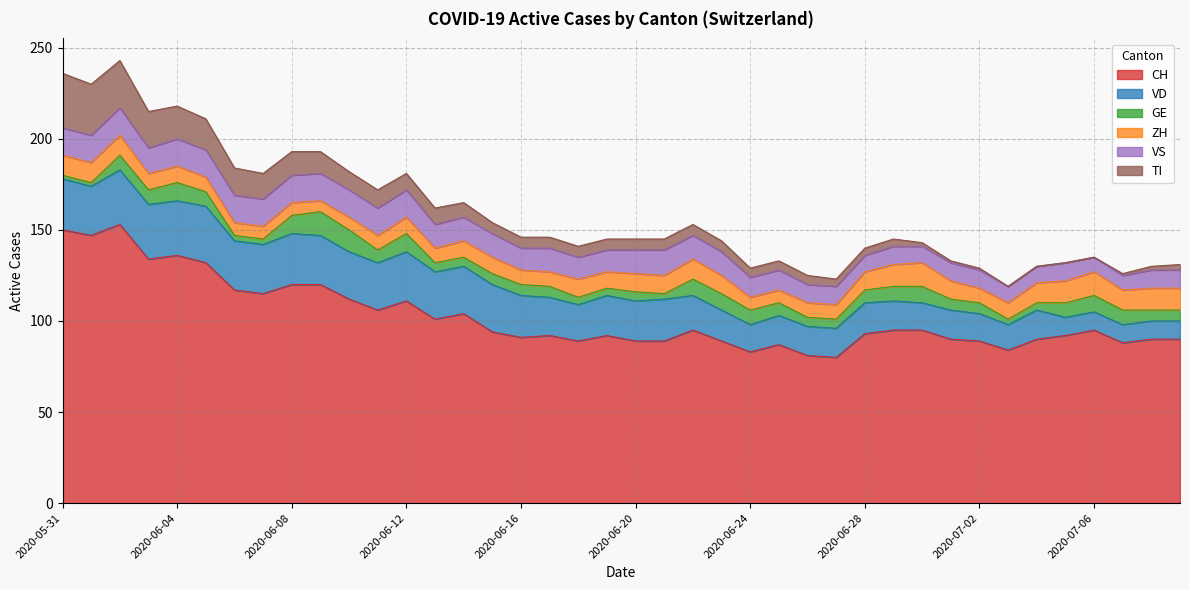

What is the sum of the TI values at 2020-06-20 and 2020-06-02?

32